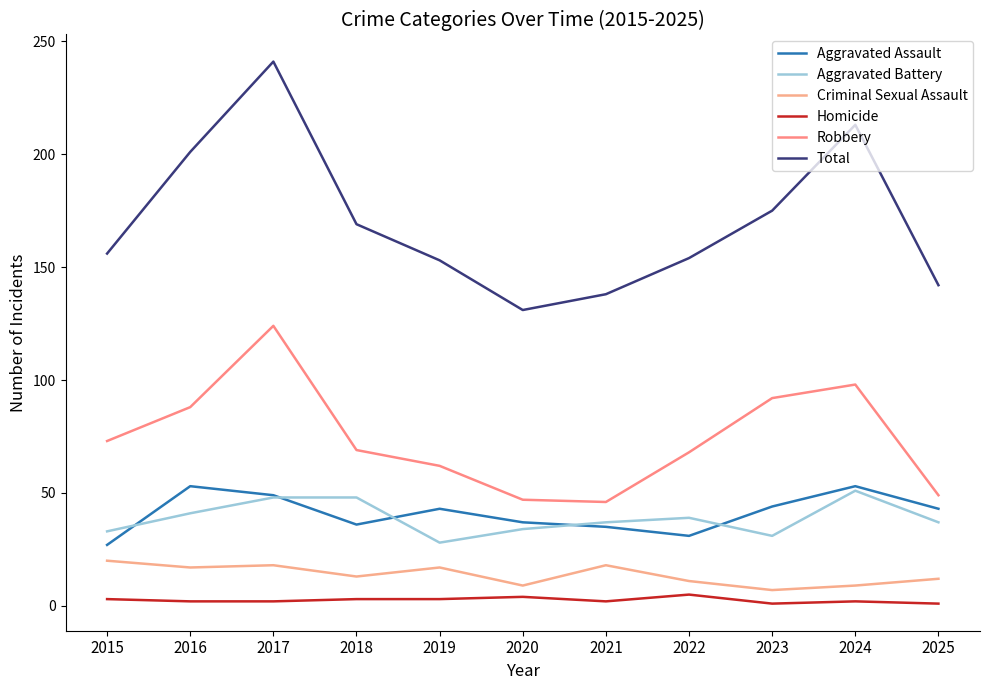

What is the spread (max minus min) of values at 2025?

141